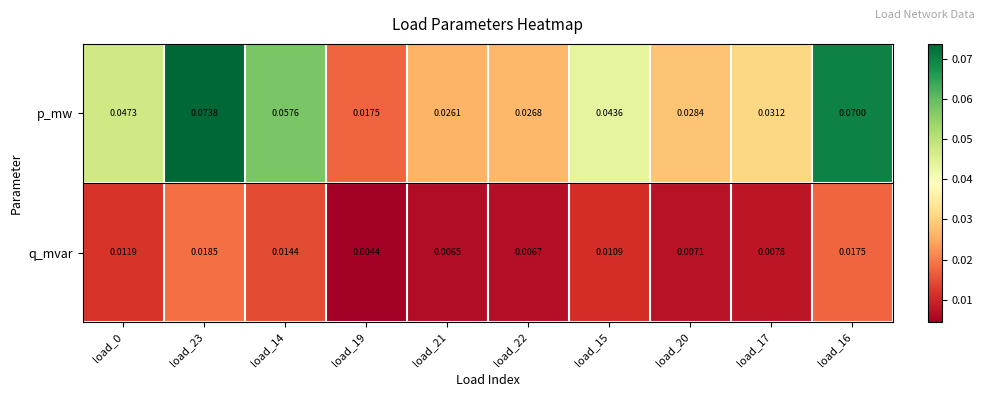

Is the value of q_mvar at load_22 greater than the value of p_mw at load_17?

No